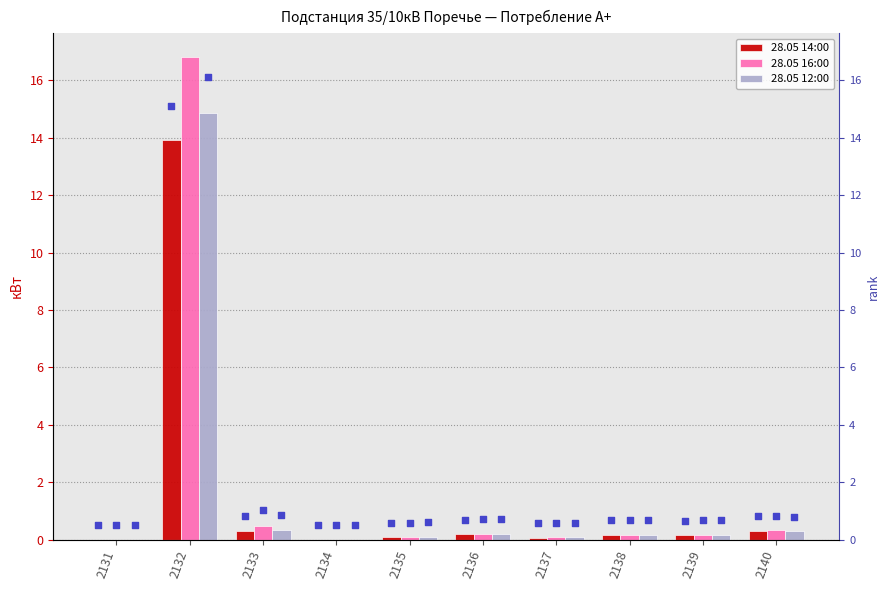

Which series reaches the maximum Y coordinate?

28.05 16:00